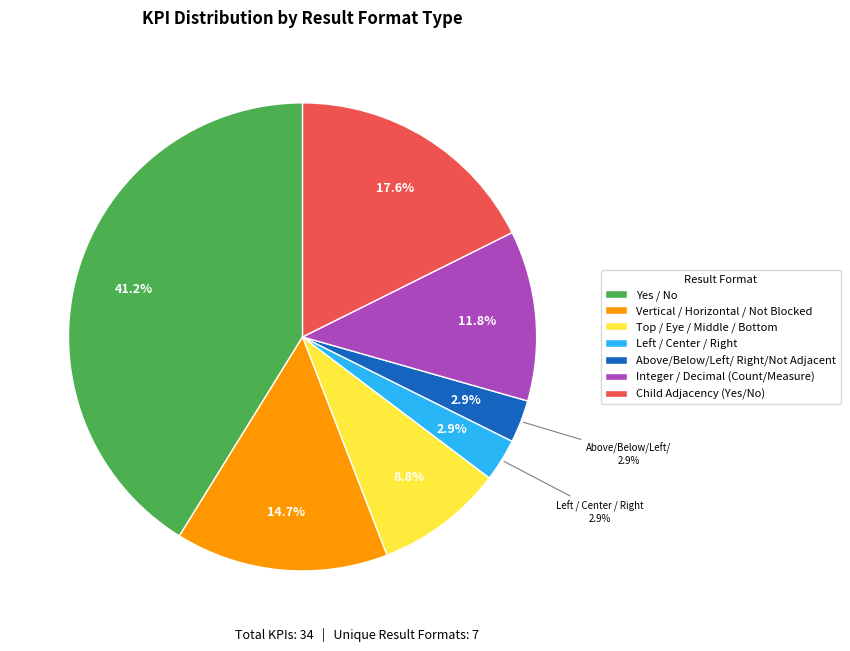

Is it true that Vertical/Horizontal/Not Blocked is 24% of the pie?

False